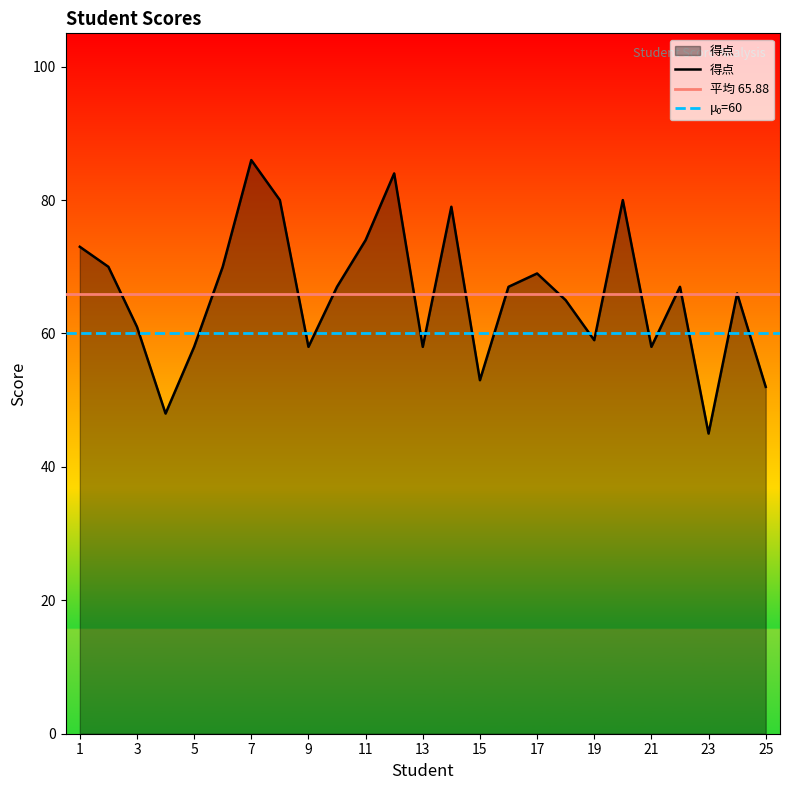

What is the change in value from 1 to 18?

-8